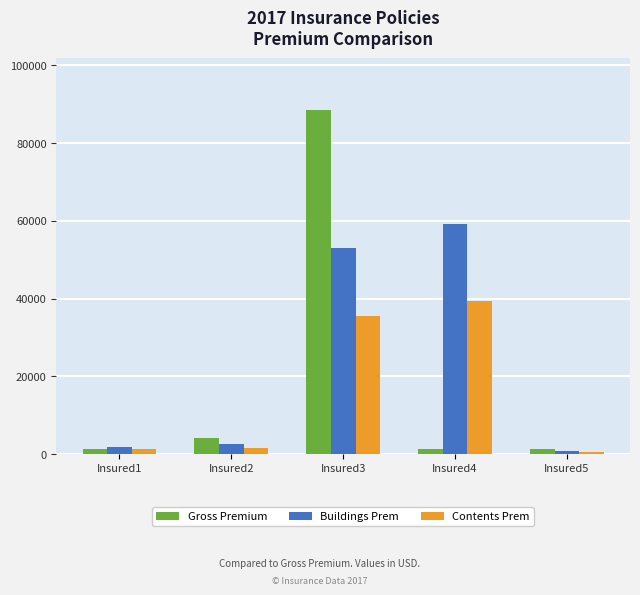

The value of Gross Premium at Insured2 is 4268.0. True or false?

True